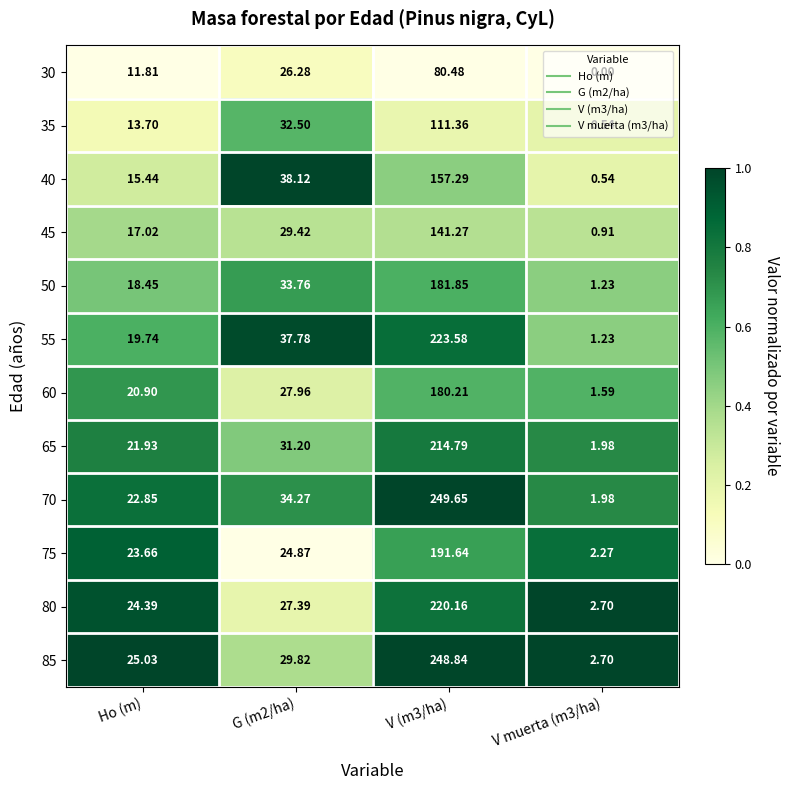

Which series has the largest total across all categories?

70